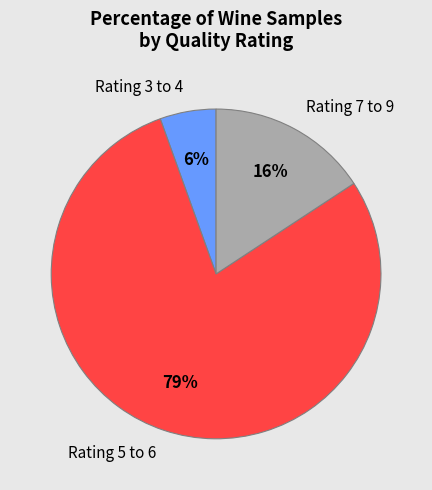

Rank the categories by value from highest to lowest.

Rating 5 to 6, Rating 7 to 9, Rating 3 to 4